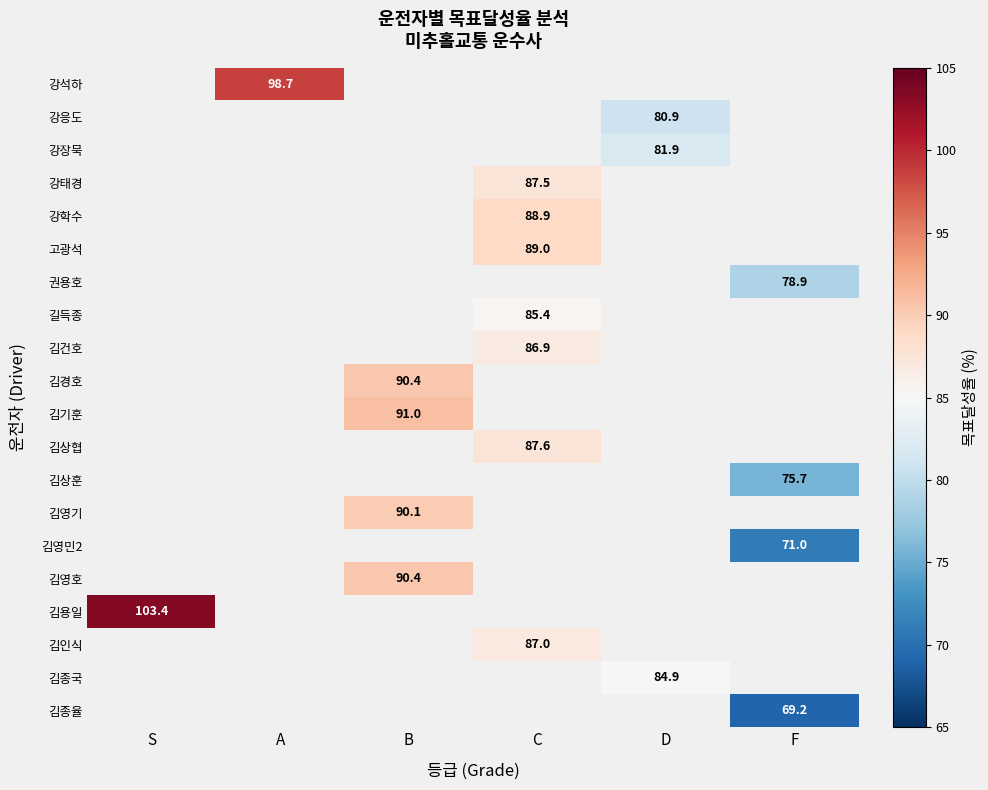

What is the smallest value displayed?

69.2